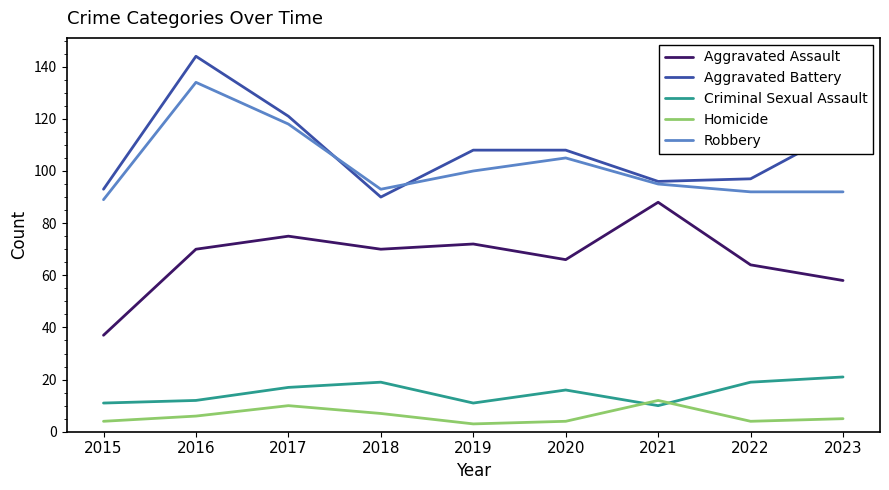

The value of Homicide at 2022 is 4. True or false?

True